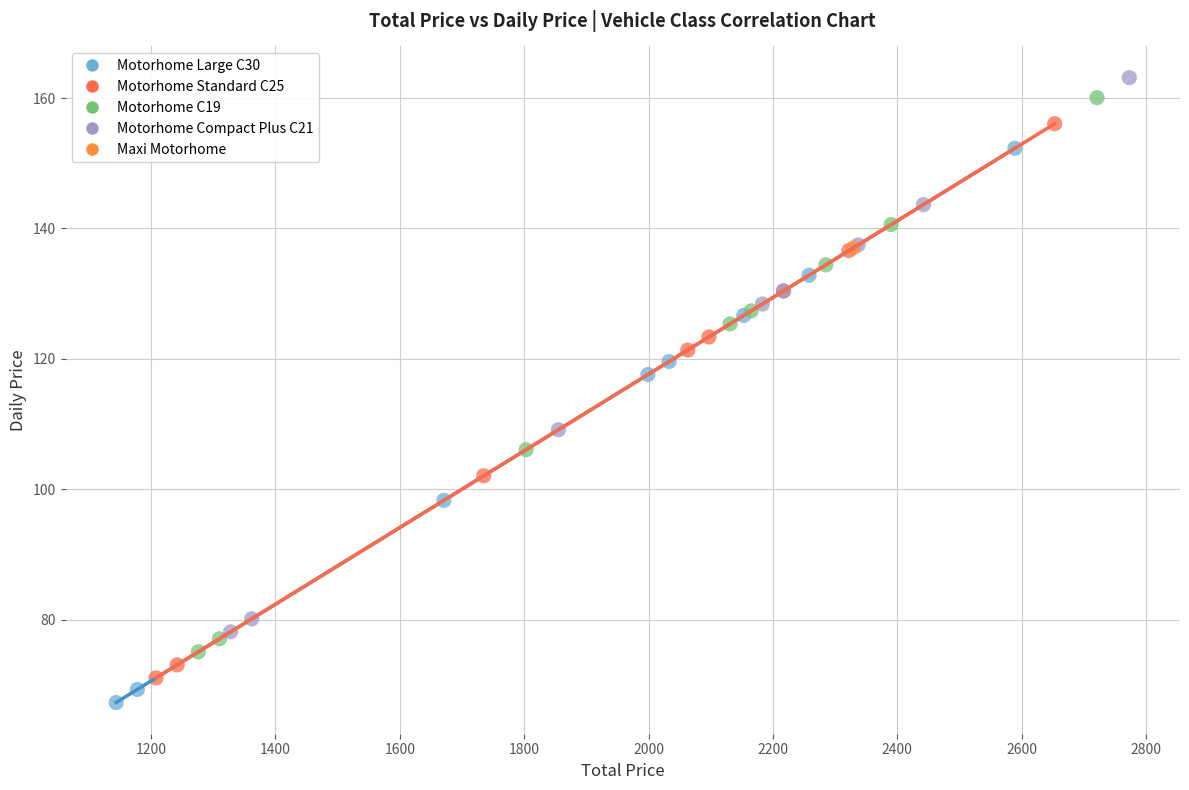

What are all the series names shown in the legend?

Motorhome Large C30, Motorhome Standard C25, Motorhome C19, Motorhome Compact Plus C21, Maxi Motorhome